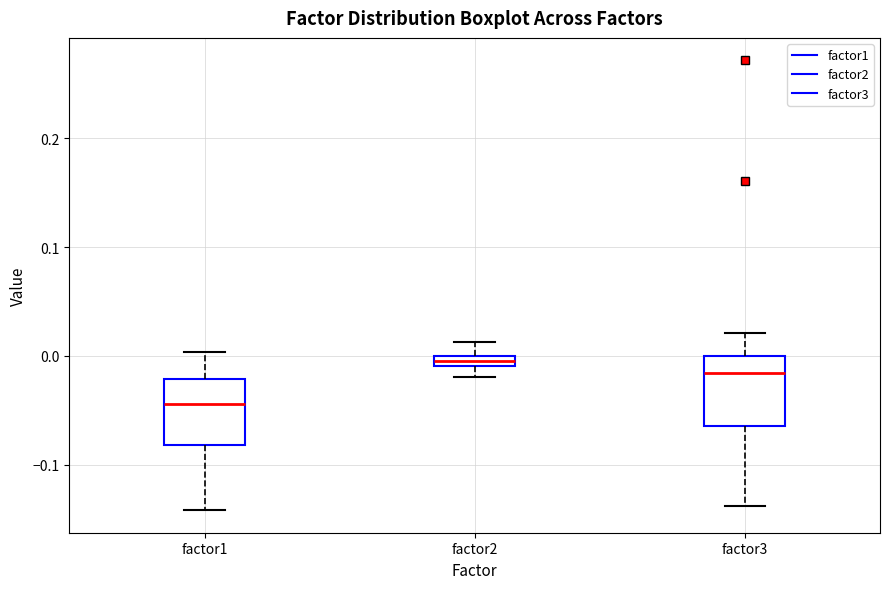

Which box's median line is the lowest?

factor1